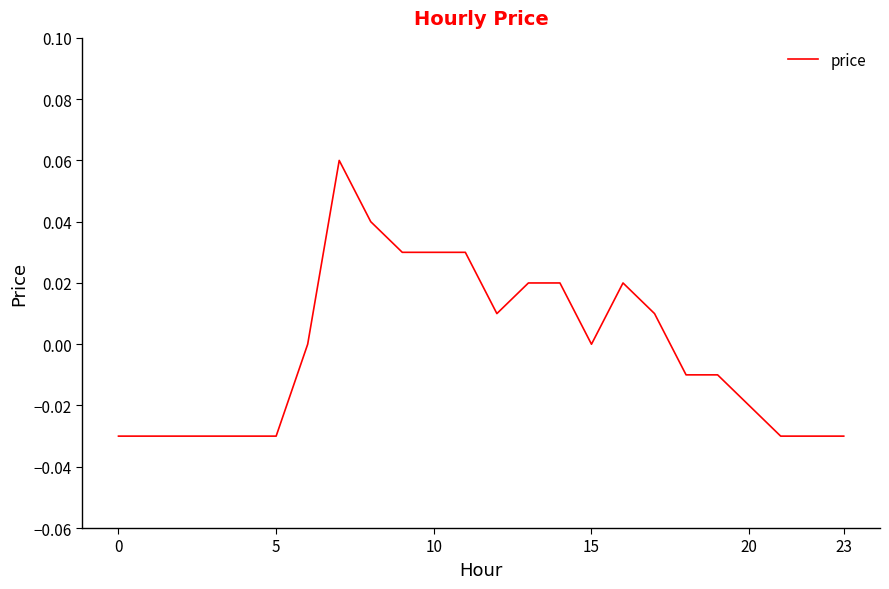

How many interior local valleys (lower than both neighbors) does the data have?

2